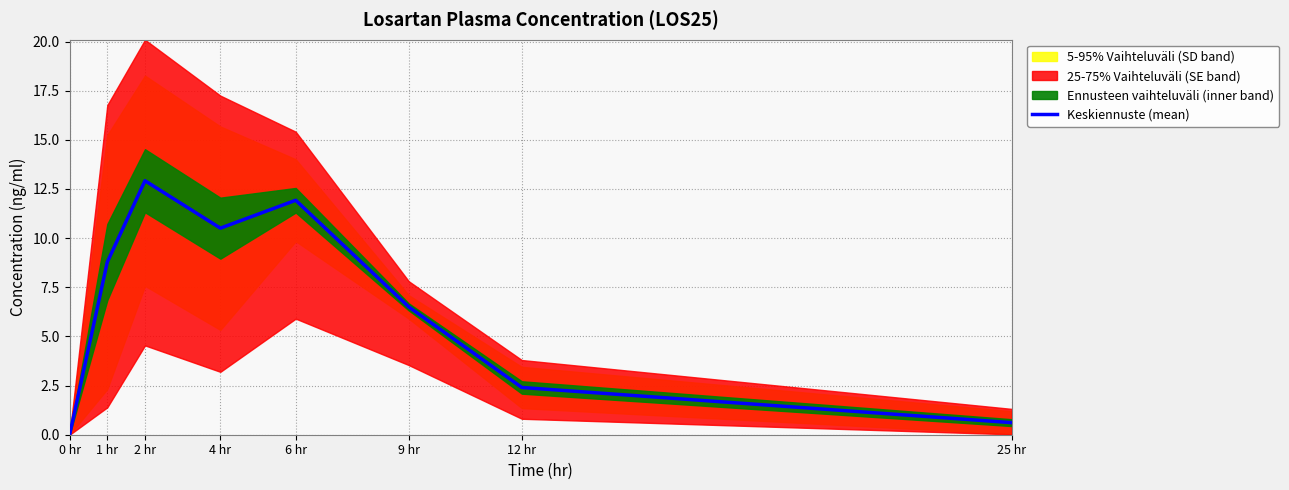

Where does the data first go above 8?

1 hr